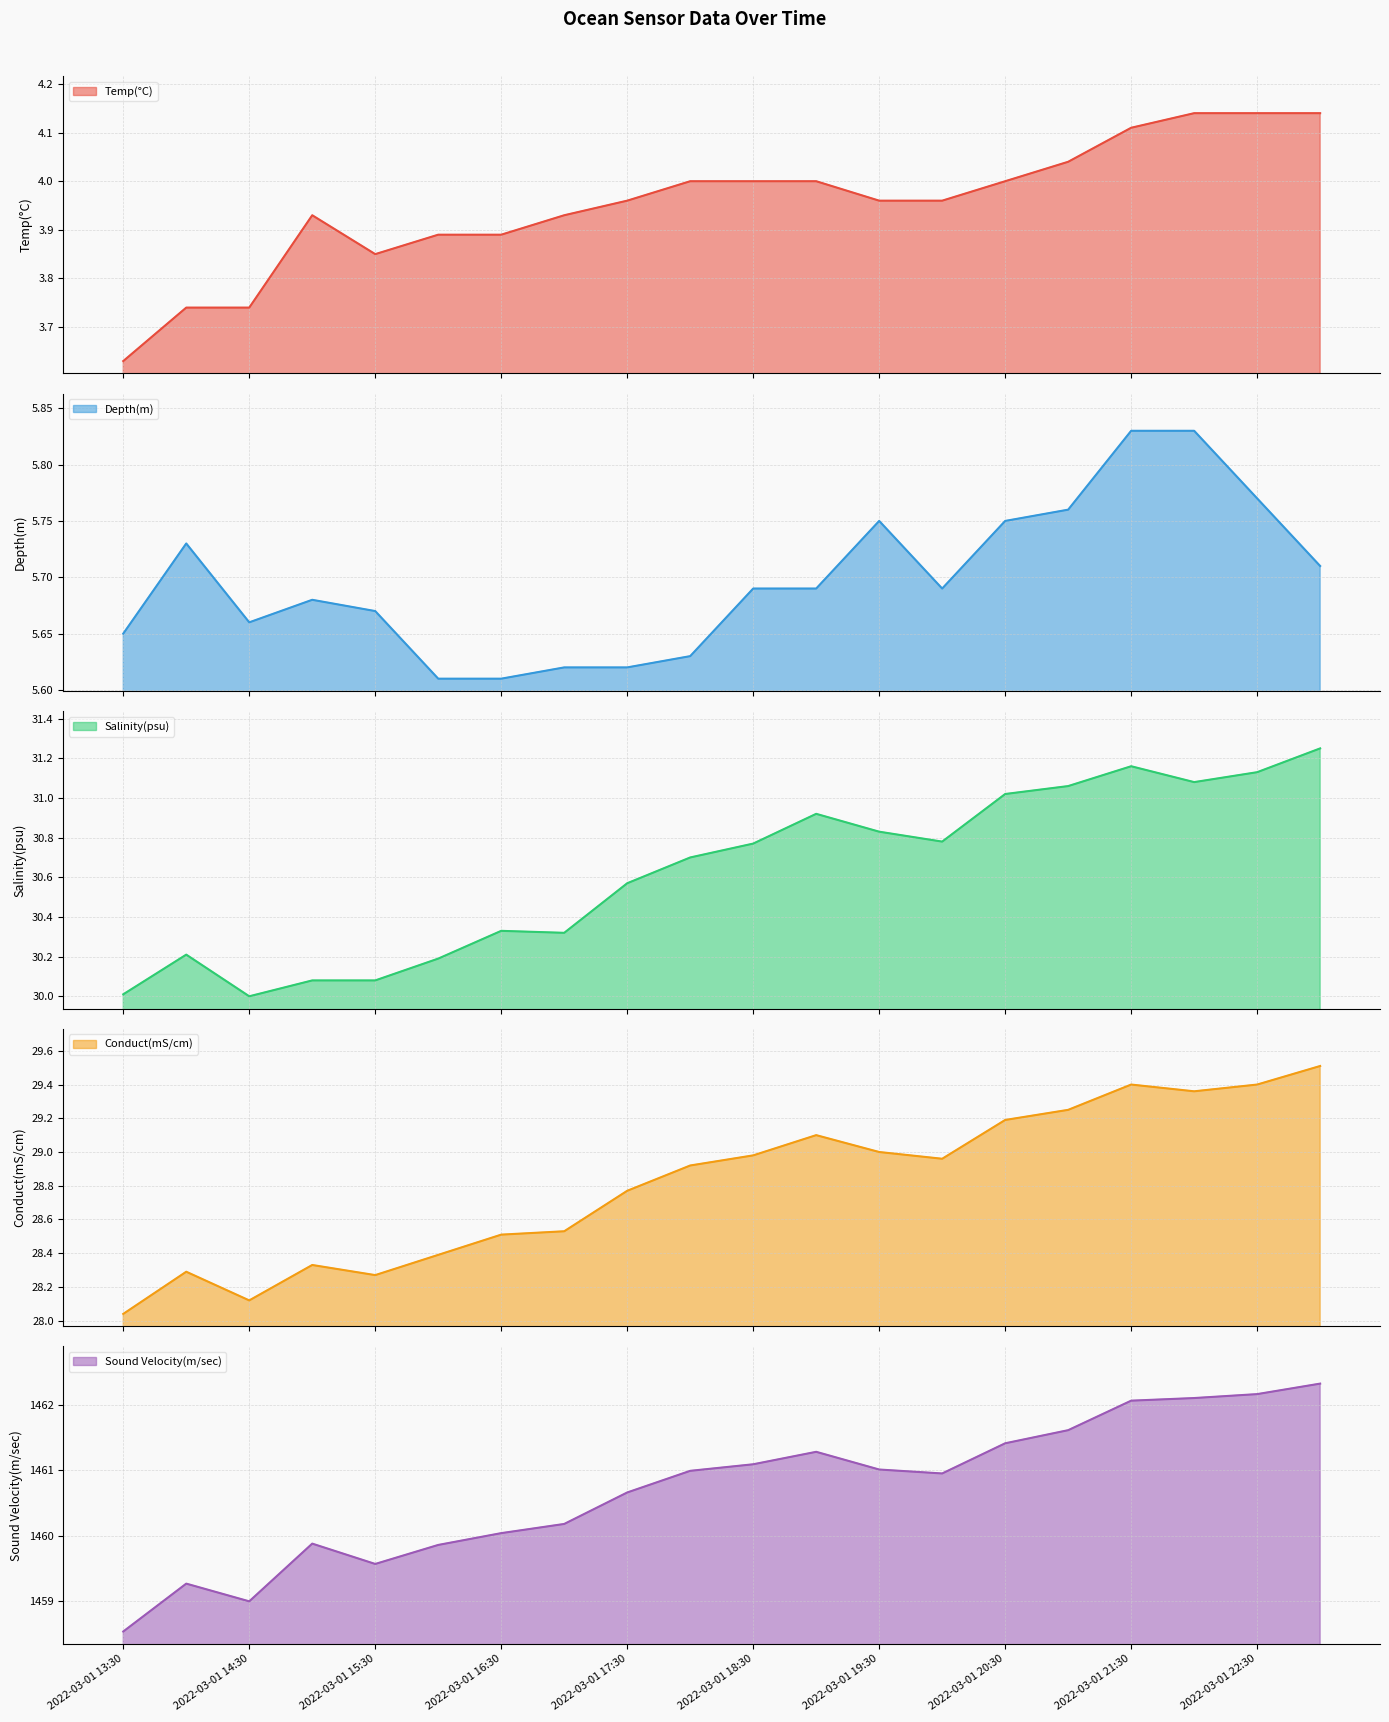

What are all the series names shown in the legend?

Temp(°C), Depth(m), Salinity(psu), Conduct(mS/cm), Sound Velocity(m/sec)